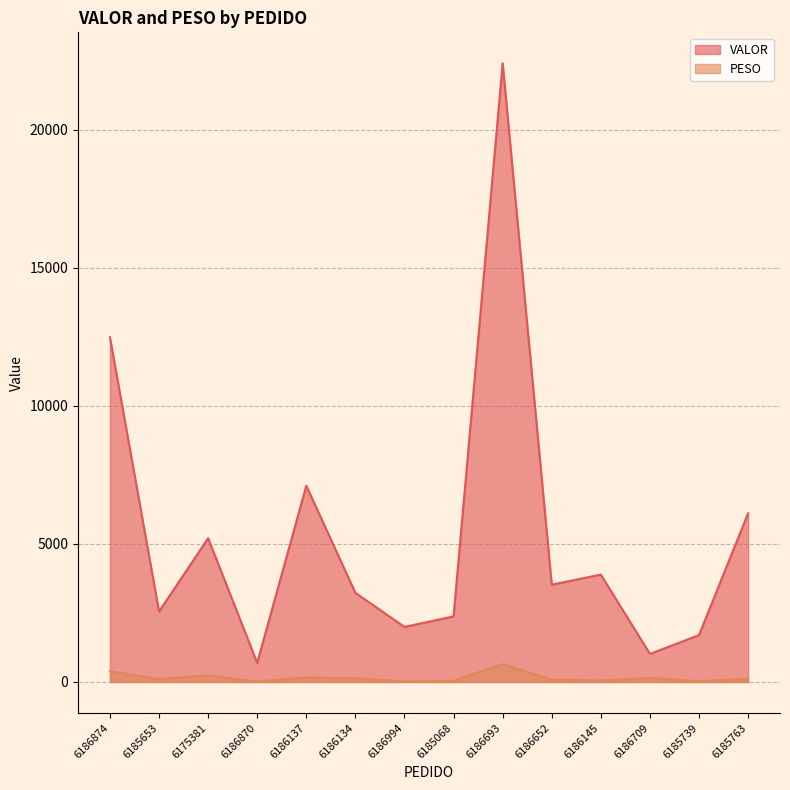

What is the difference between the highest and lowest values at 6175381?

4973.9